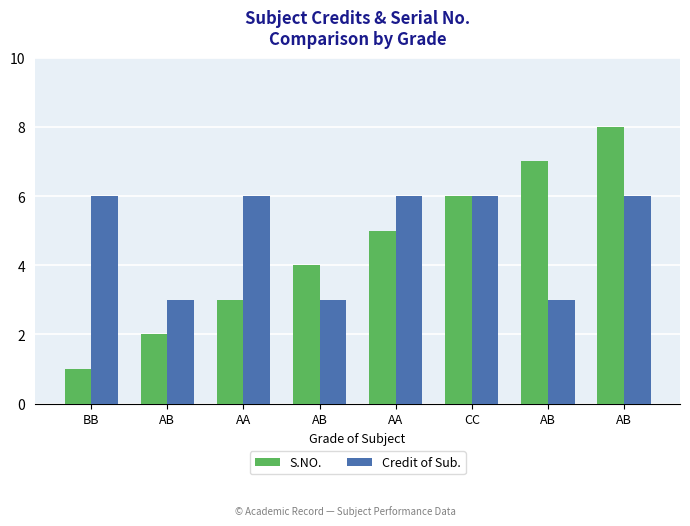

How many series are shown in this chart?

2